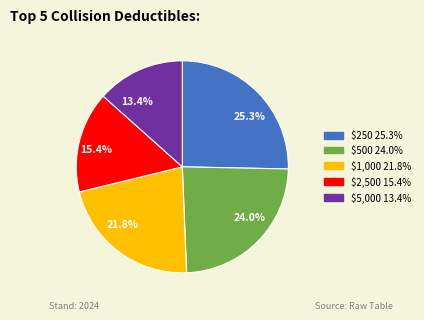

To the nearest percent, what portion does $250 represent?

25%